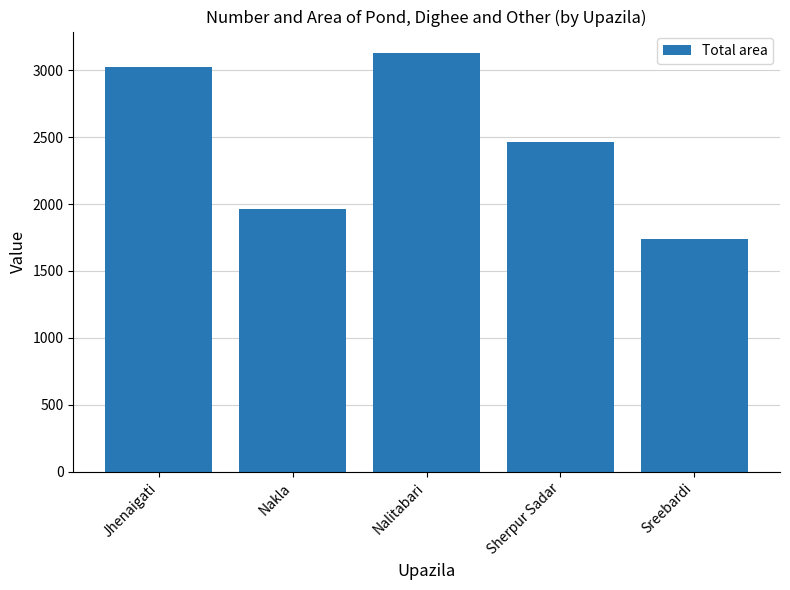

List the labels in order of value, smallest first.

Sreebardi, Nakla, Sherpur Sadar, Jhenaigati, Nalitabari